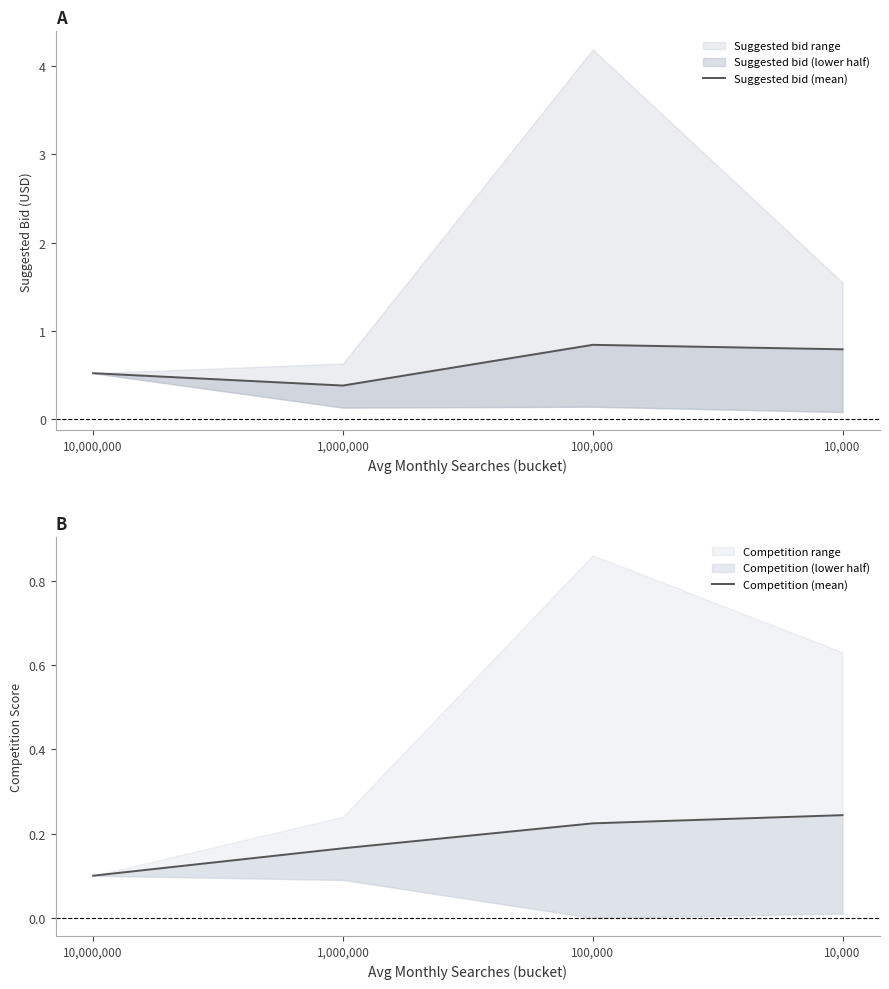

At which category does the chart reach its minimum across all series?

10,000,000